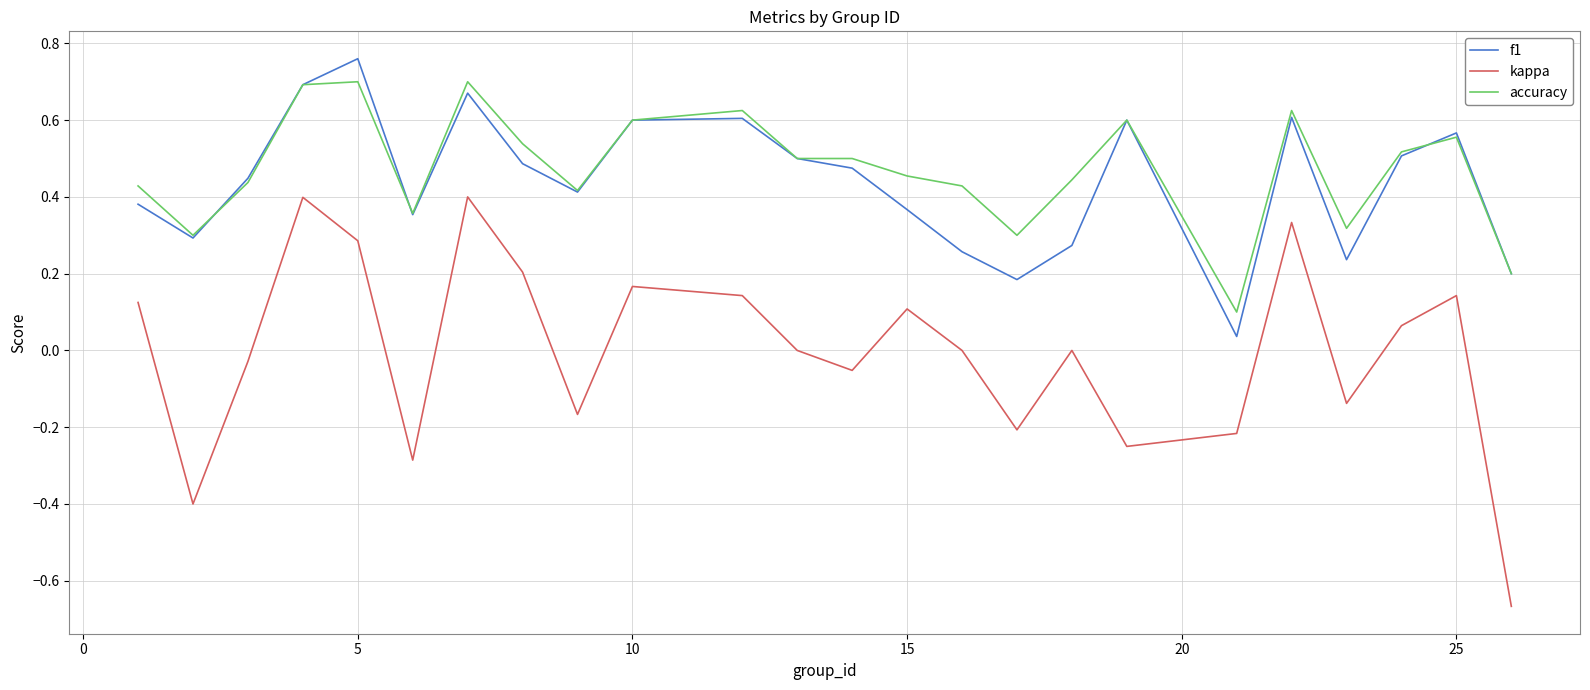

True or false: kappa and f1 intersect in this chart.

False